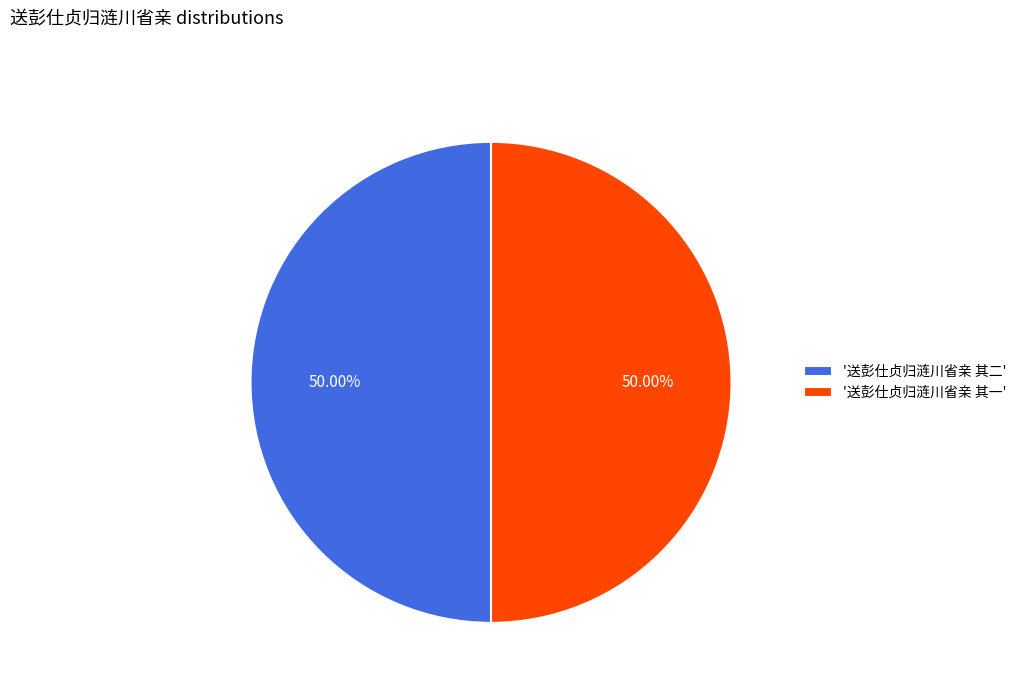

Do '送彭仕贞归涟川省亲 其一' and '送彭仕贞归涟川省亲 其二' together represent more than half of the pie?

Yes